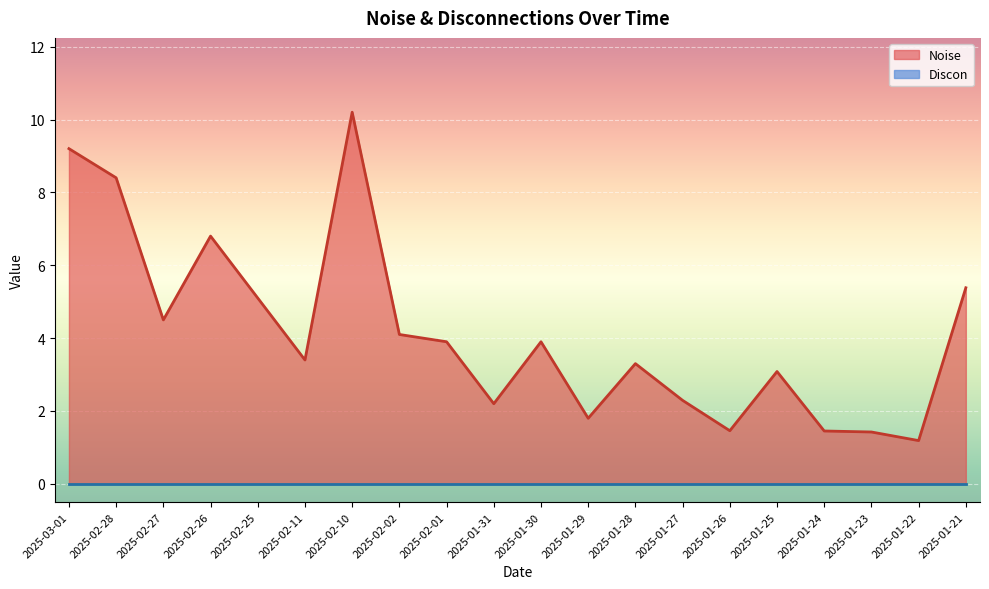

How many values are below 3?

7